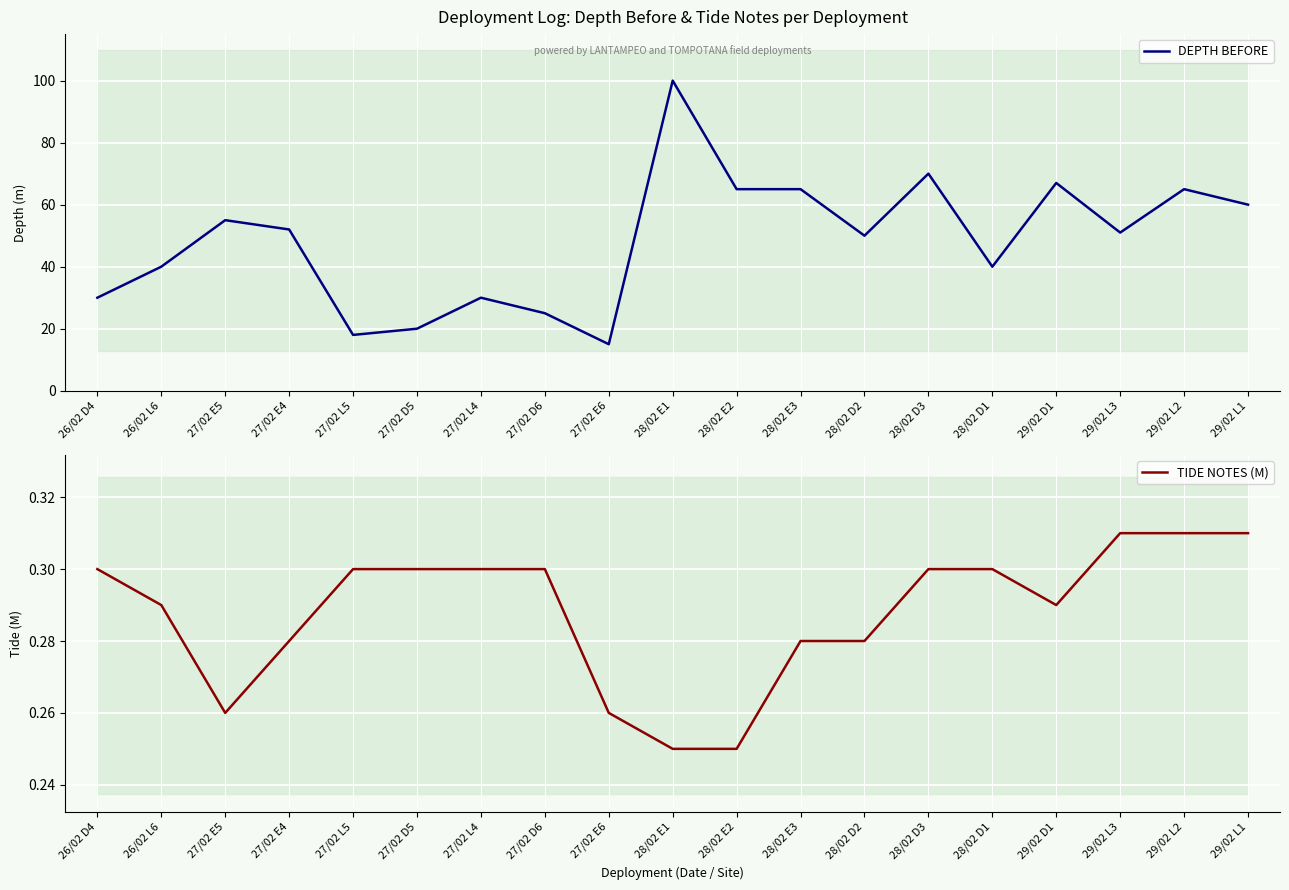

What is the spread (max minus min) of values at 26/02 D4?

29.7